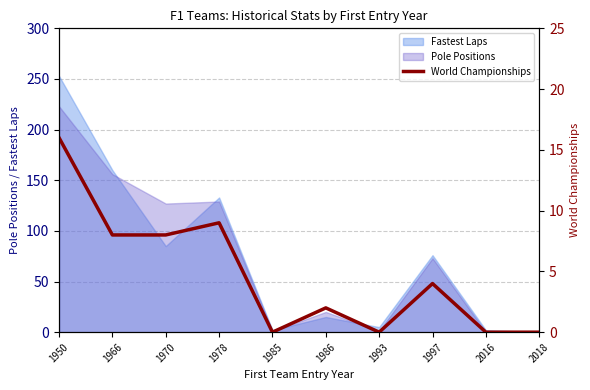

What is the difference between the values at 1966 and 2018?

8